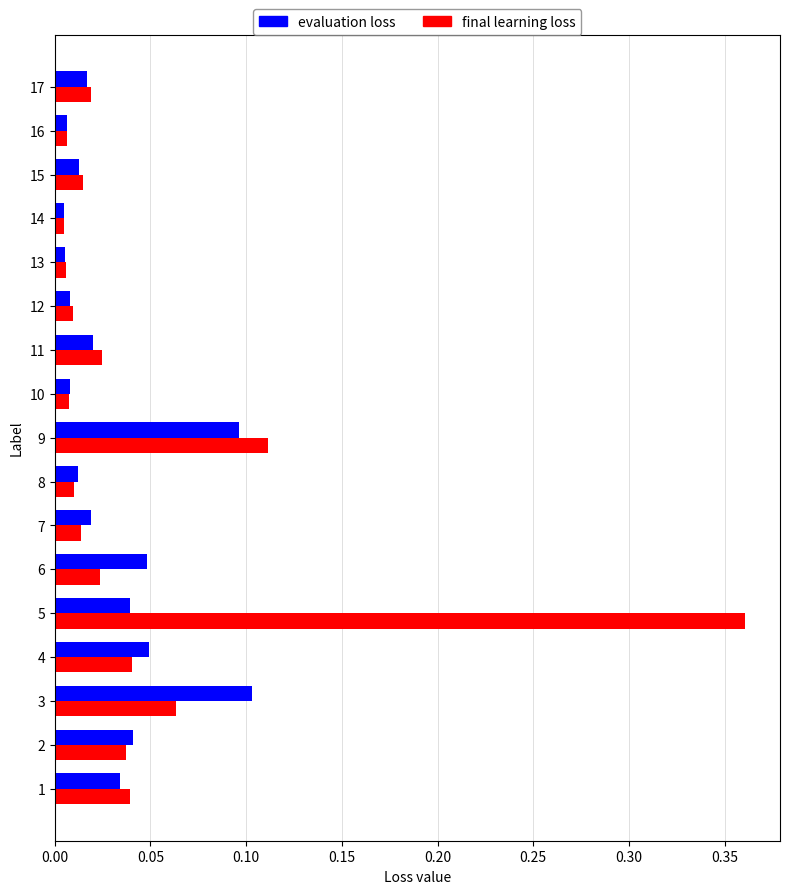

Which series changed the most between 5 and 9?

final learning loss